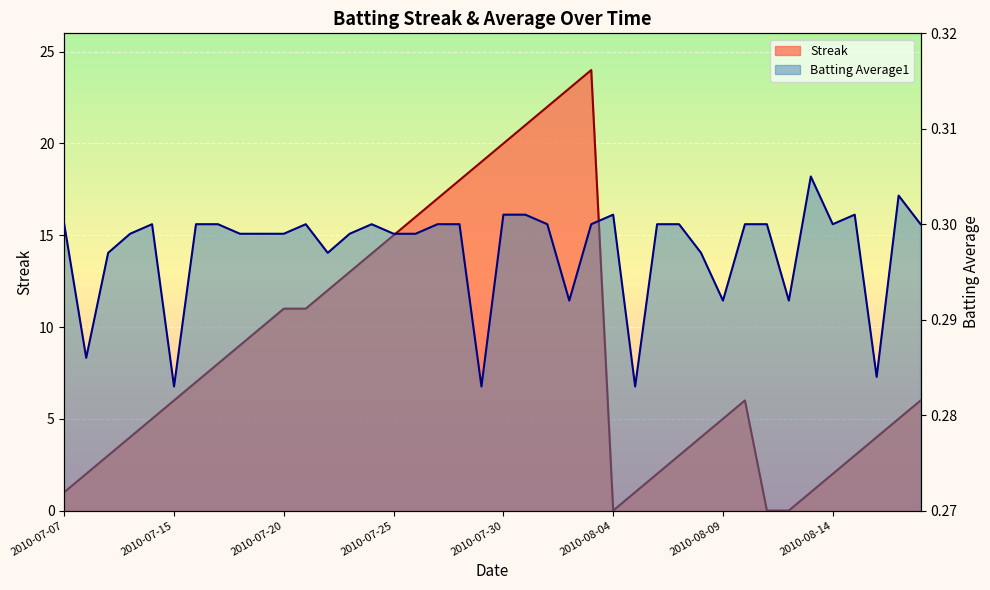

What is the total value across all series at 2010-08-04?

0.3